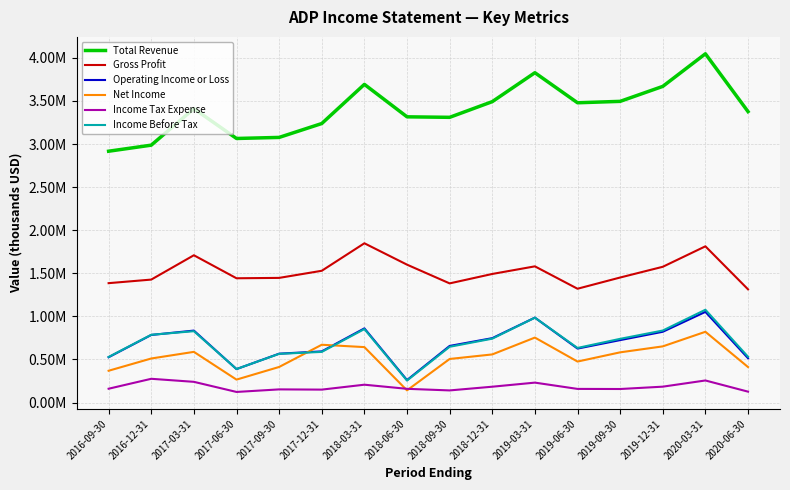

How many interior local valleys does the Total Revenue series have?

3